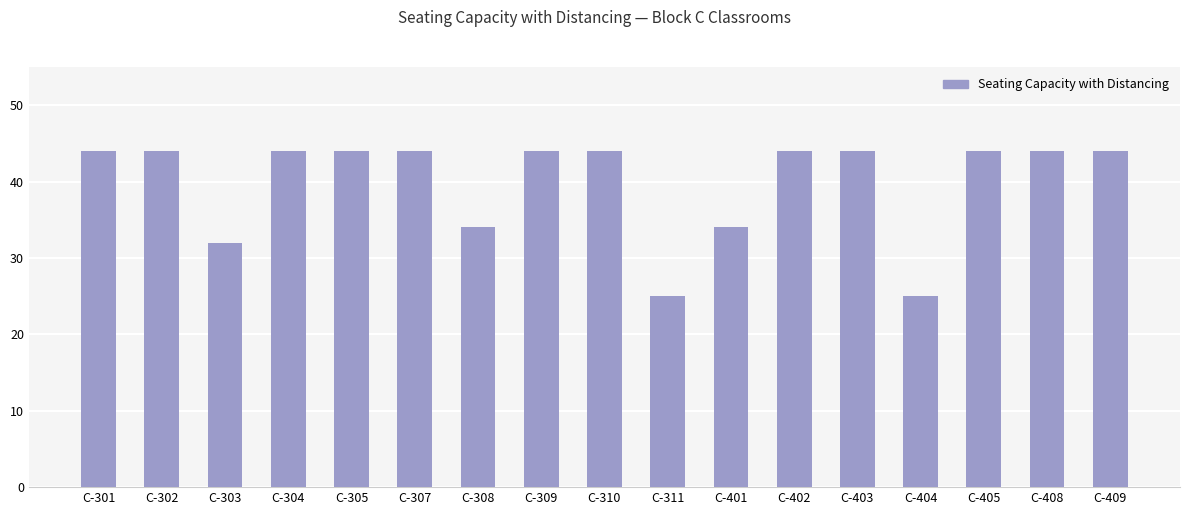

What is the ratio of the value at C-403 to the value at C-309?

1.0